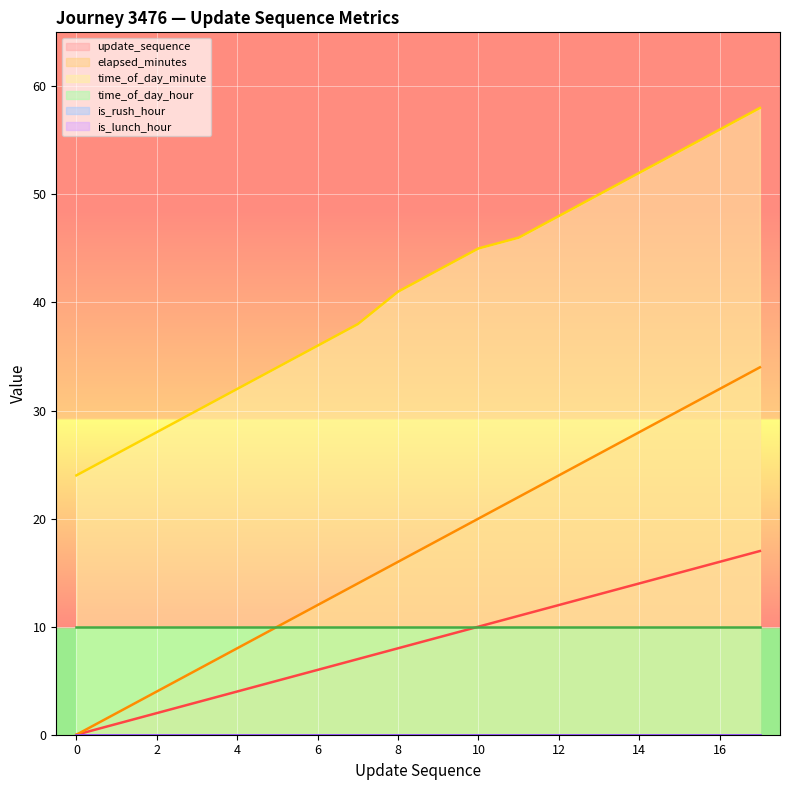

True or false: time_of_day_minute and update_sequence intersect in this chart.

False